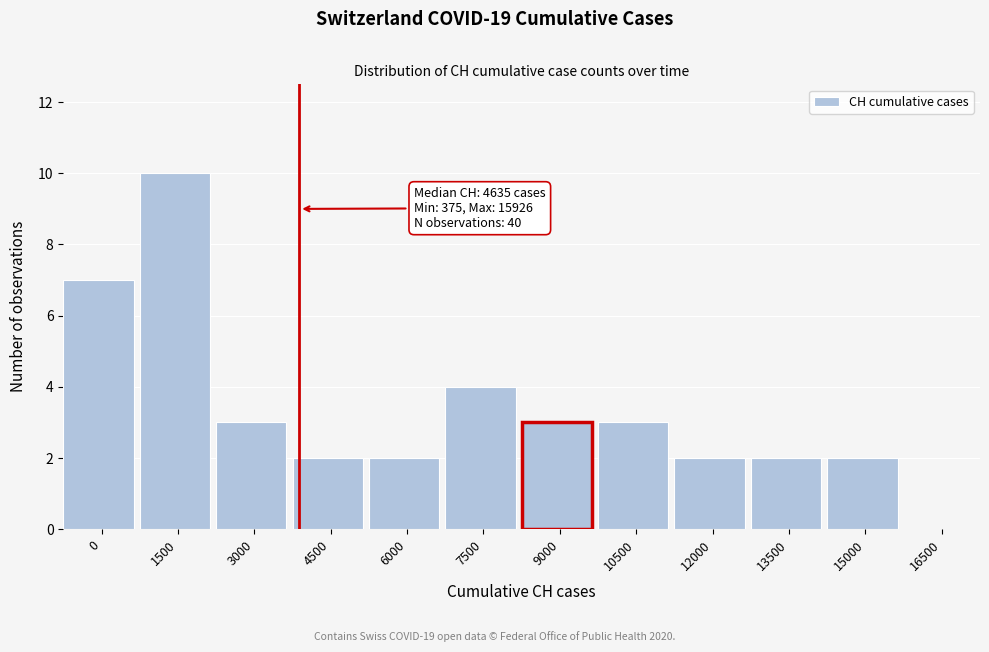

Reading left to right, extract all data points from this chart.

0=7	1500=10	3000=3	4500=2	6000=2	7500=4	9000=3	10500=3	12000=2	13500=2	15000=2	16500=0